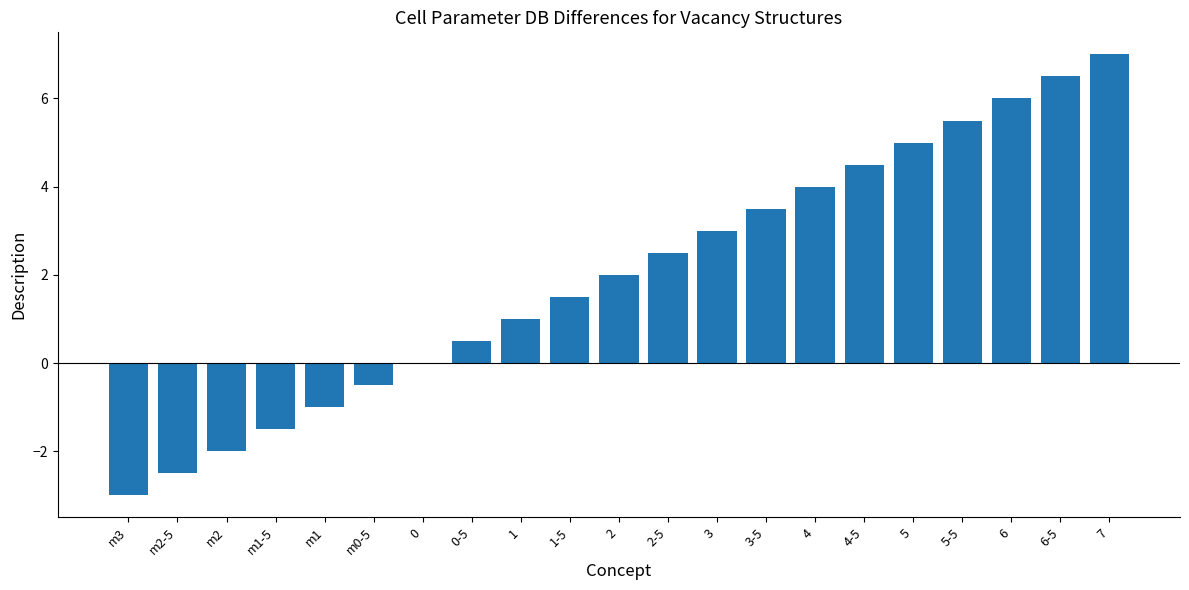

Count the number of categories in the chart.

21